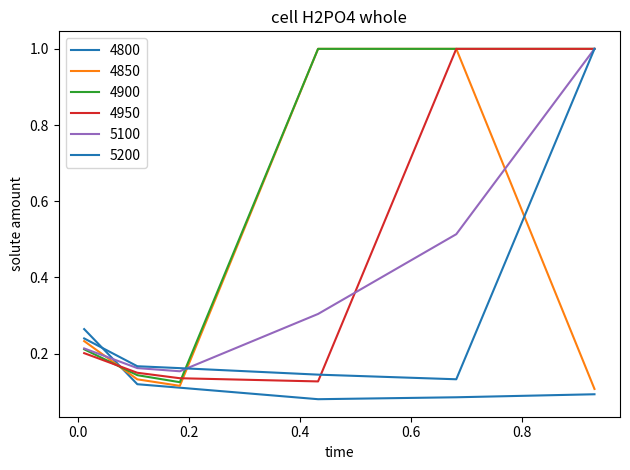

Rank the series by their maximum value, from highest to lowest.

4850, 4900, 4950, 5100, 5200, 4800